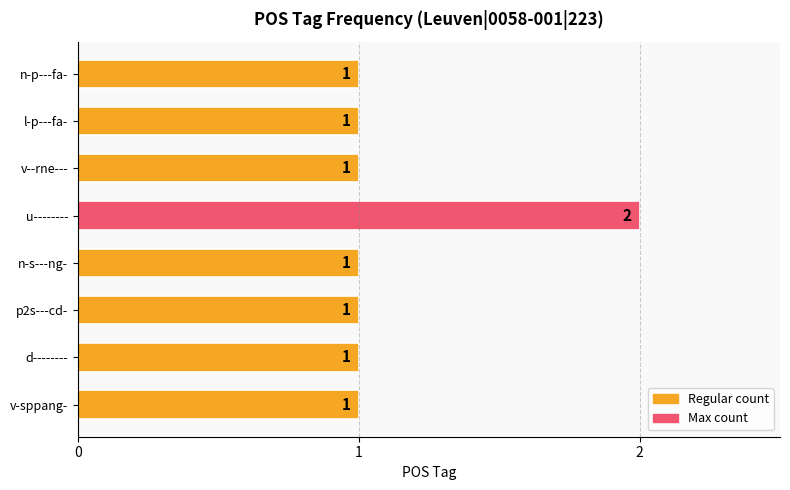

Approximately how many times larger is the value at p2s---cd- compared to v-sppang-?

1.0